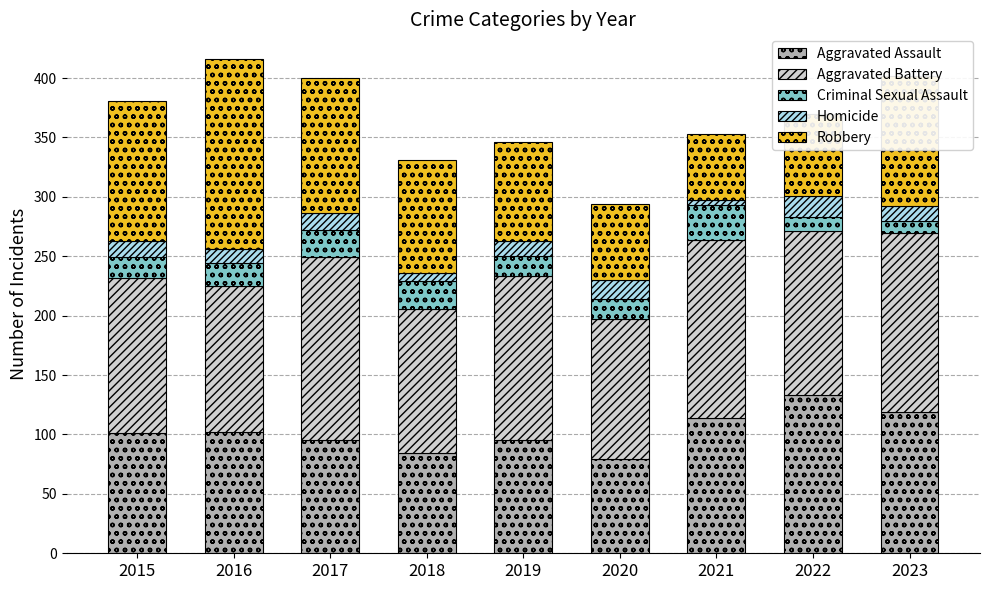

What is the total value across all series at 2016?

416